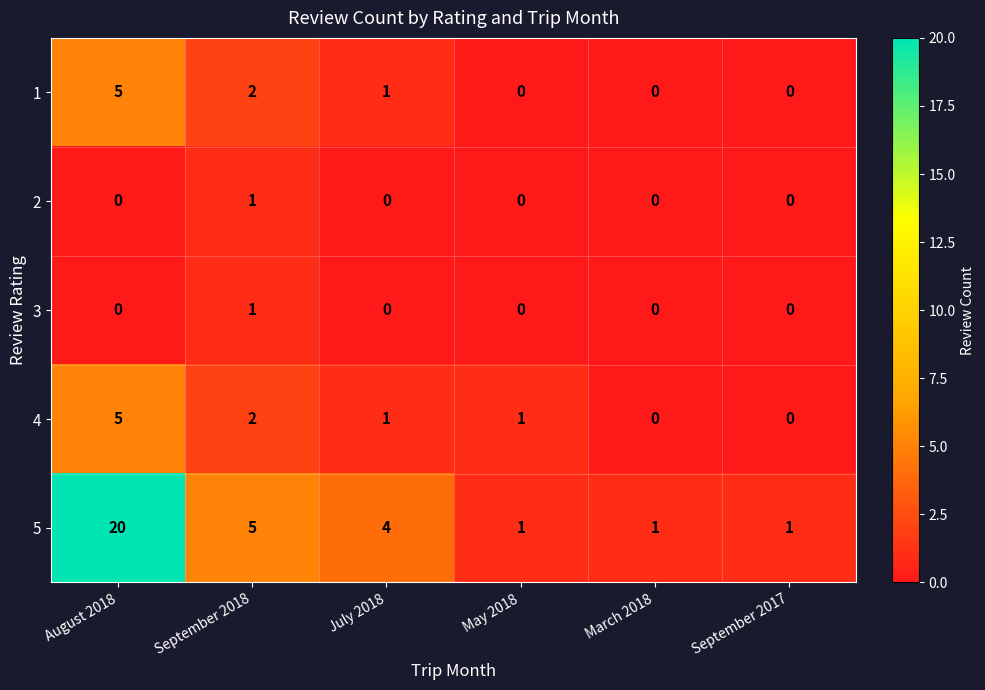

What is the sum of all 4 values?

9